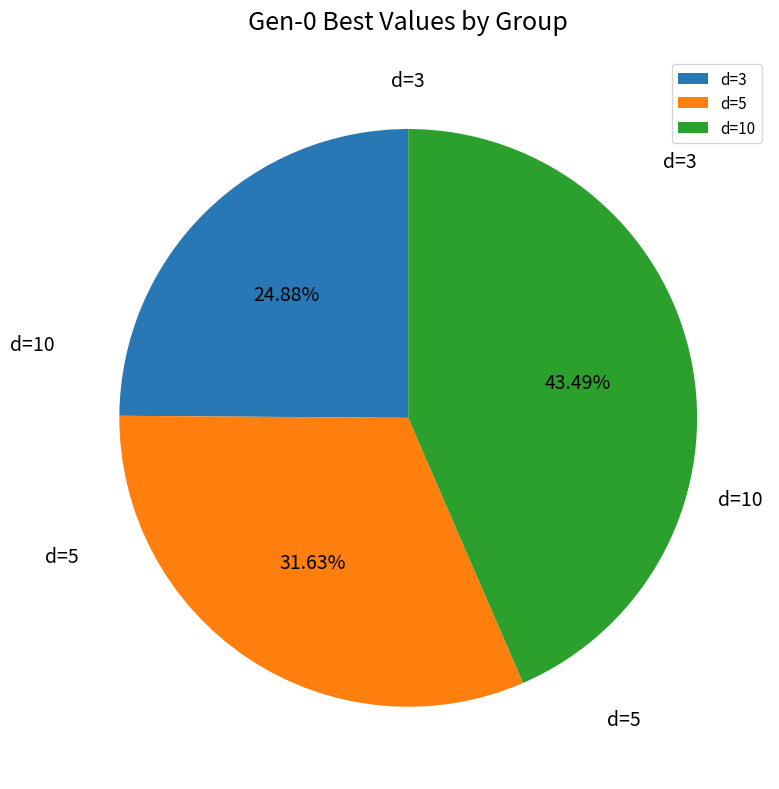

Is there any slice that represents more than half of the pie?

No